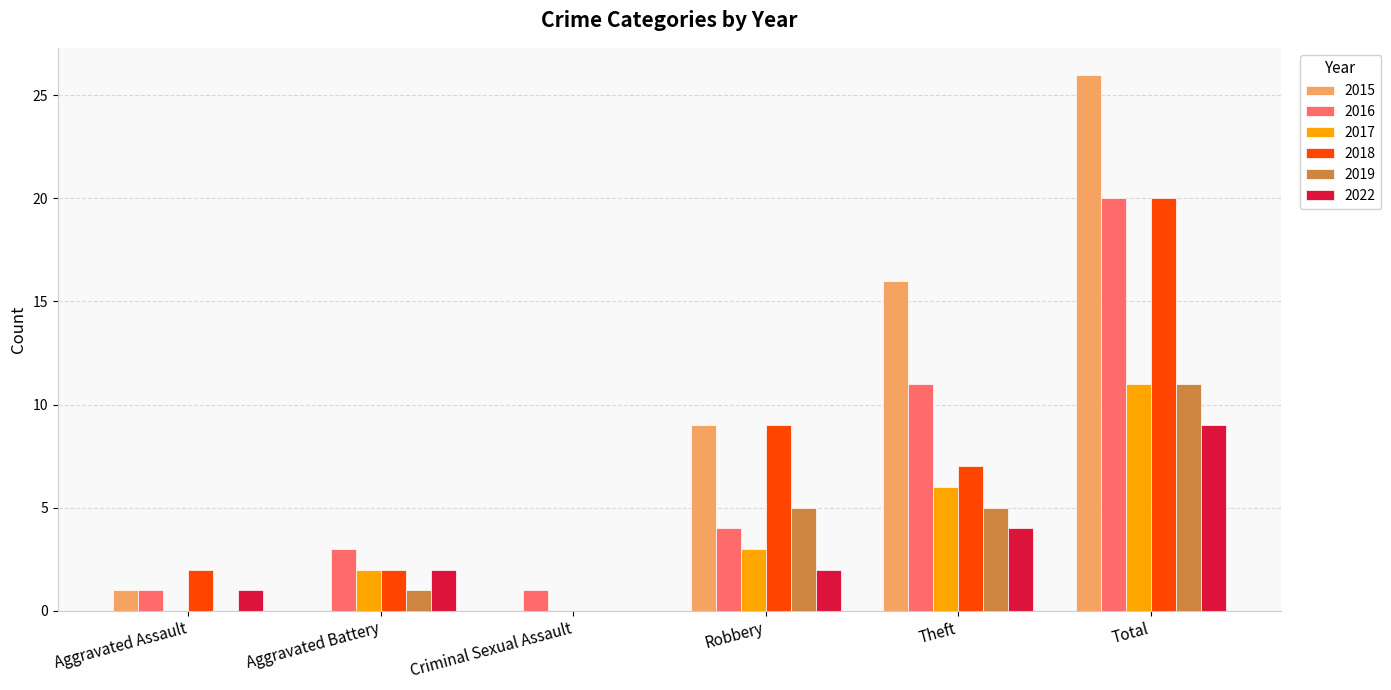

The value of 2015 at Robbery is 9. True or false?

True